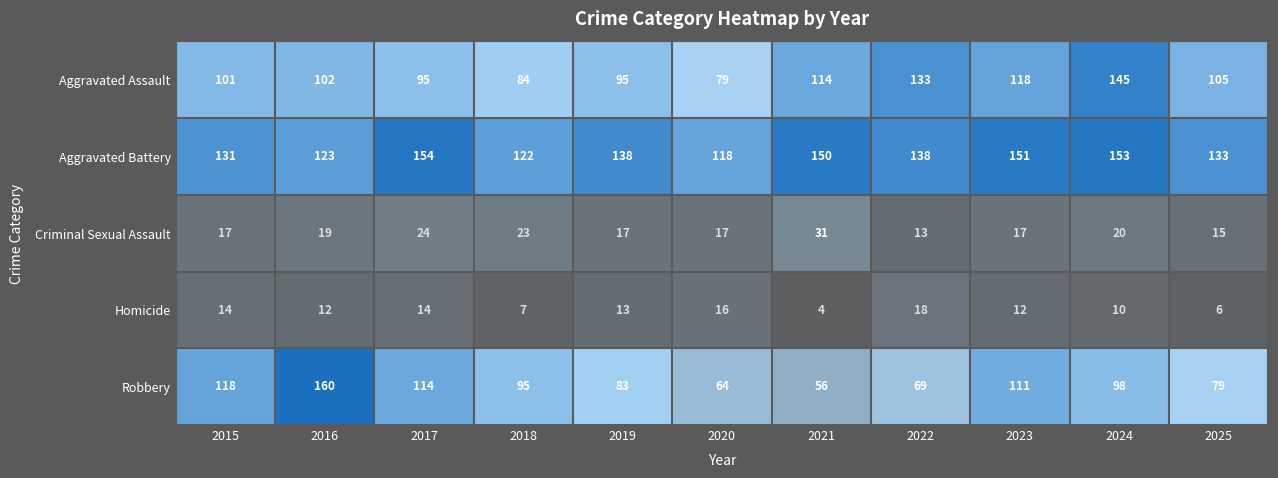

Which series has the largest total across all categories?

Aggravated Battery